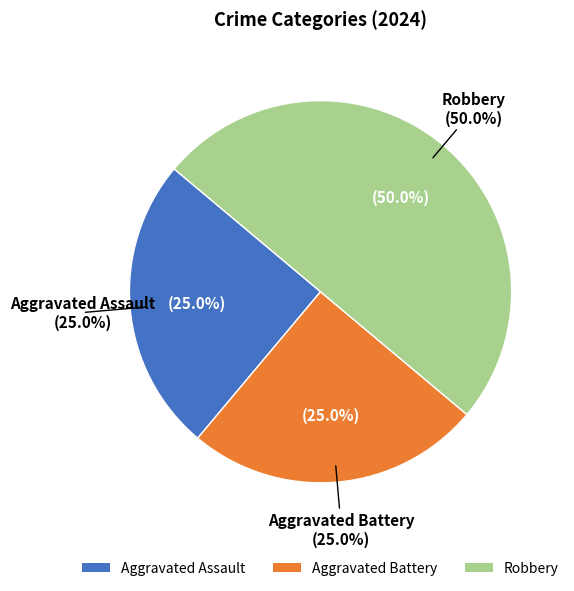

Is there any slice that represents more than half of the pie?

No